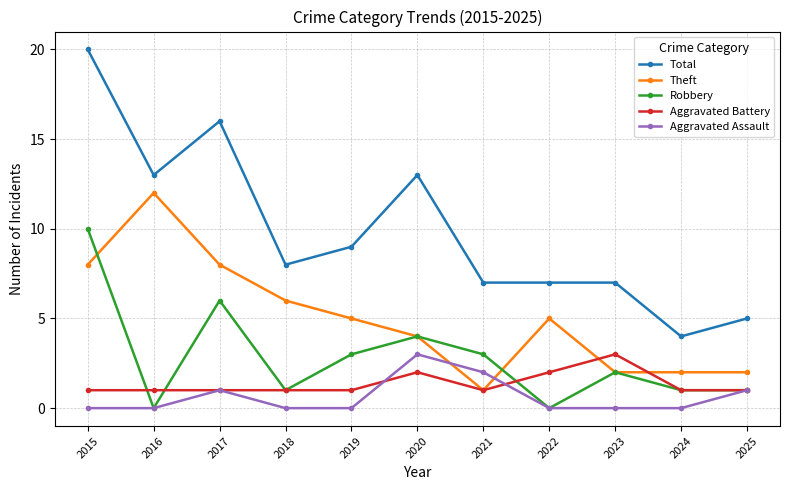

What is the sum of all Robbery values?

31